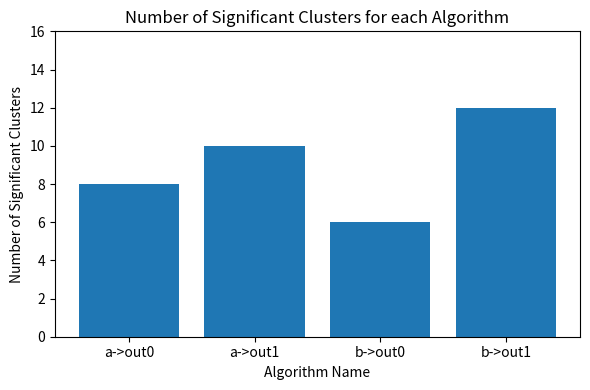

True or false: the data shows 8 at a->out0.

True